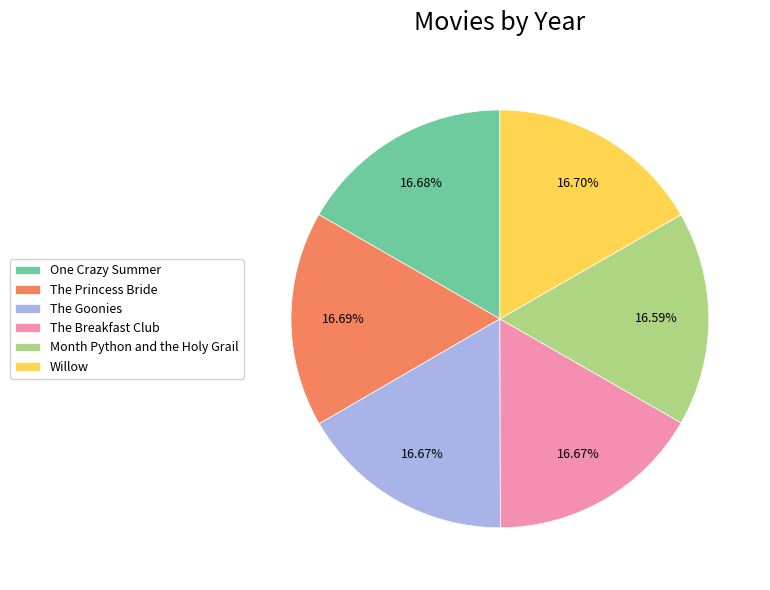

How many segments does this pie chart have?

6